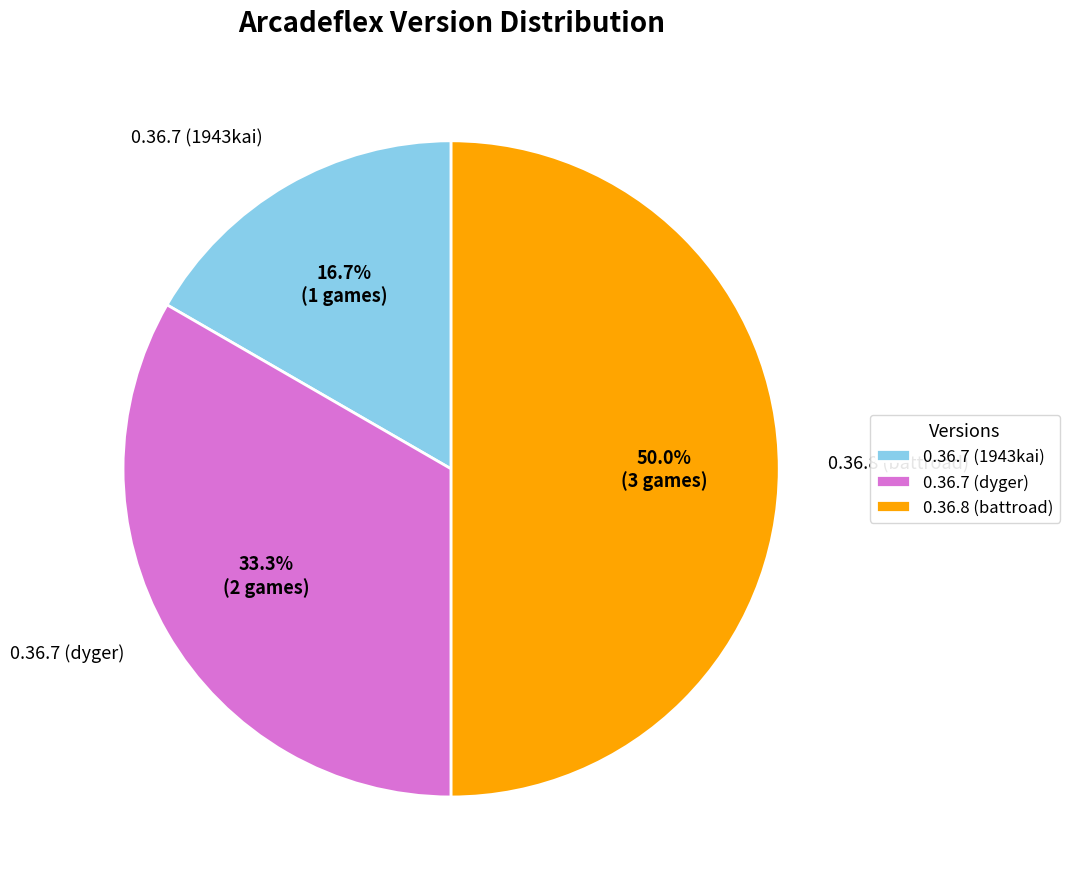

Is the sum of 0.36.8 (battroad) and 0.36.7 (dyger) greater than half?

Yes